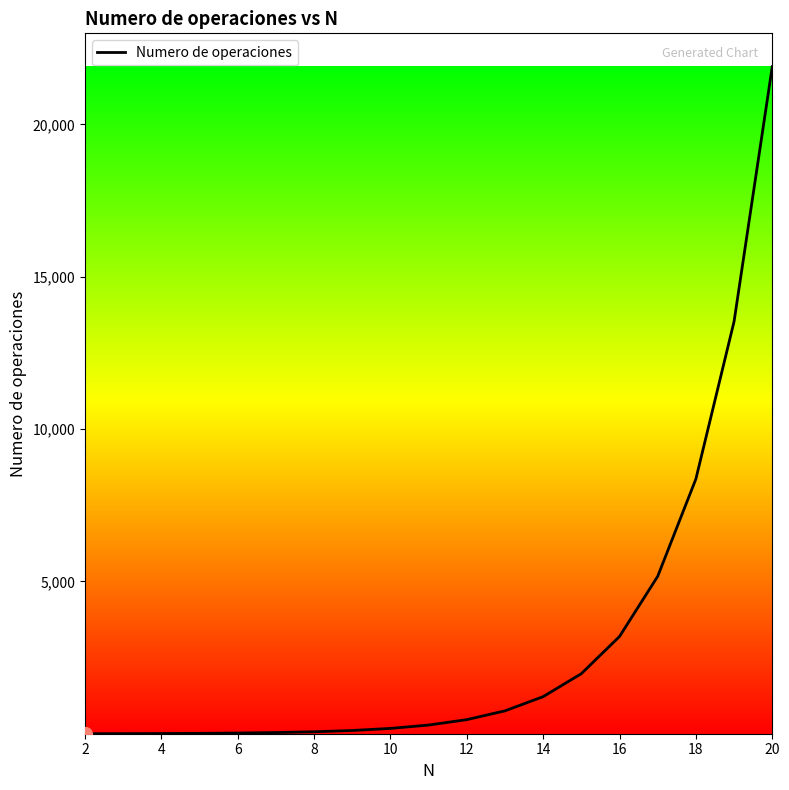

What is the greatest value displayed?

21891